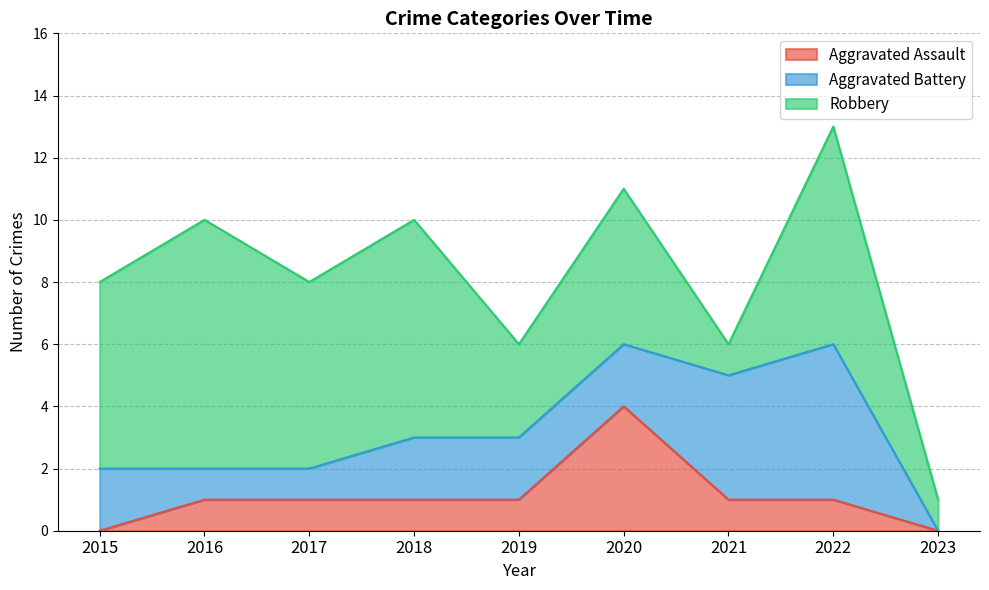

At which label does Aggravated Battery first exceed 2?

2021